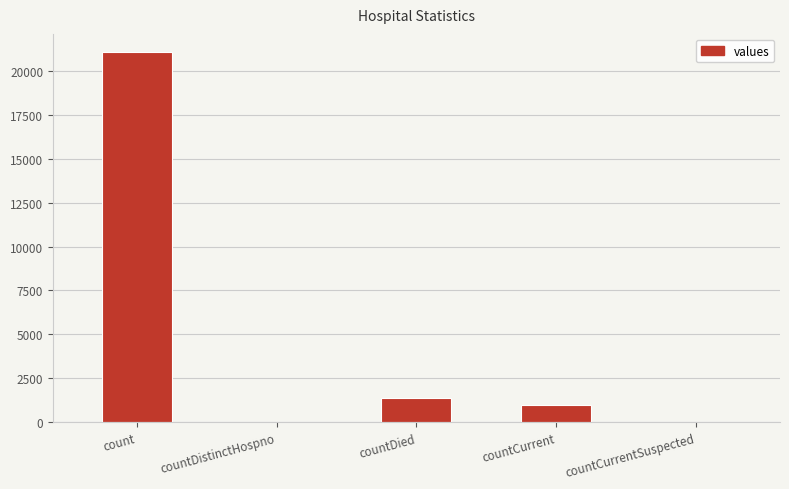

What is the change in value from countDied to countCurrentSuspected?

-1405